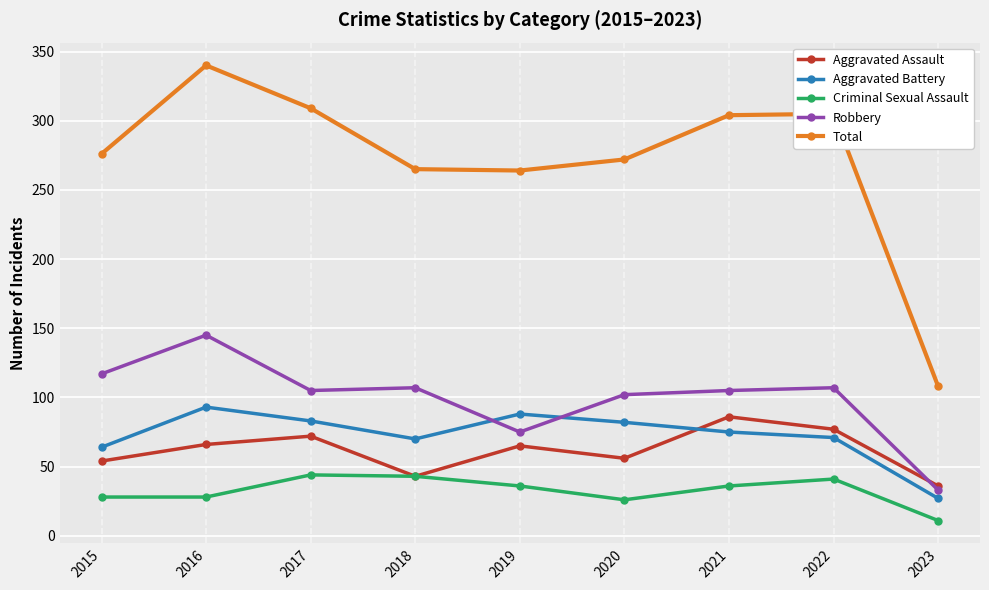

Does the chart have visible grid lines?

Yes